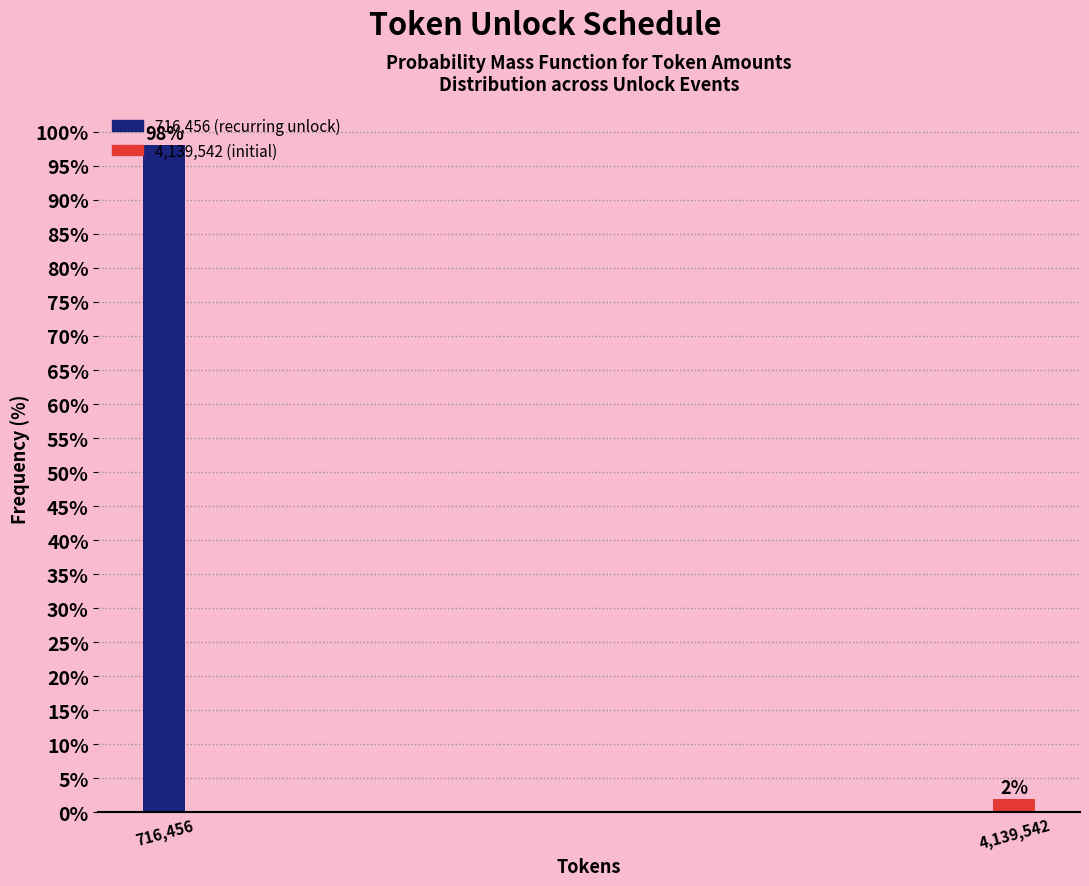

List the labels in order of value, smallest first.

4,139,542, 716,456